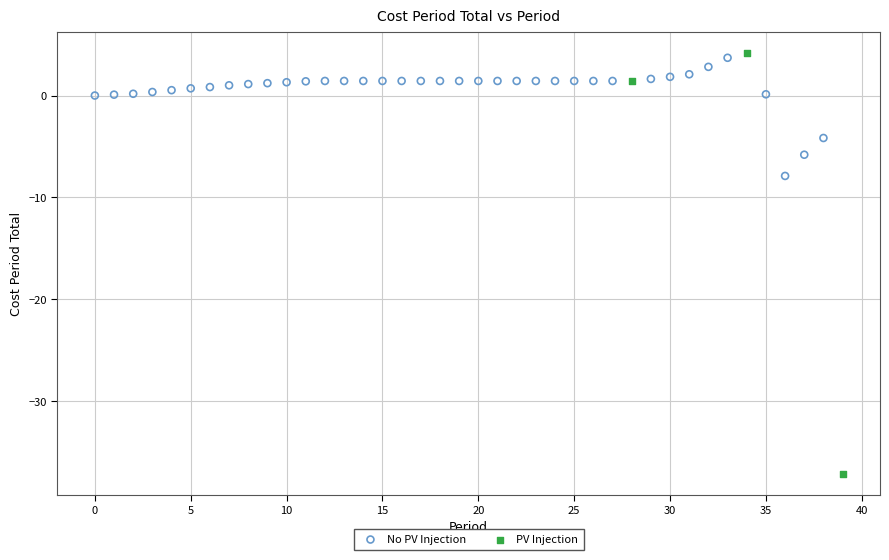

Which series has the largest Y range (max minus min)?

PV Injection